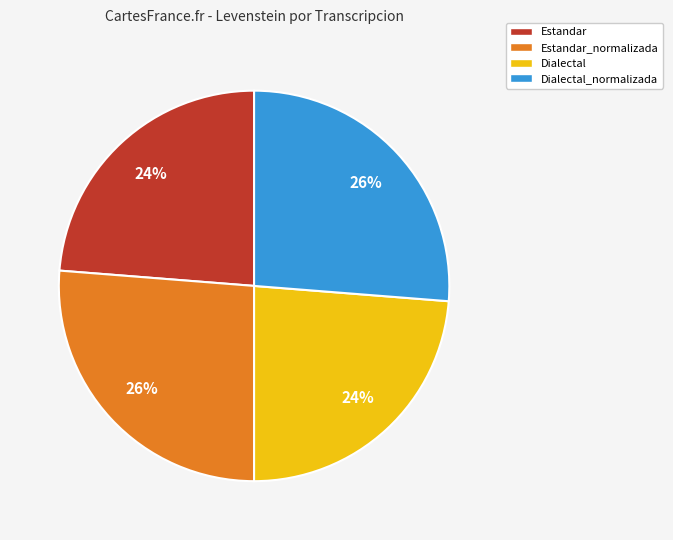

What percentage is the Estandar_normalizada slice, to the nearest percent?

26%